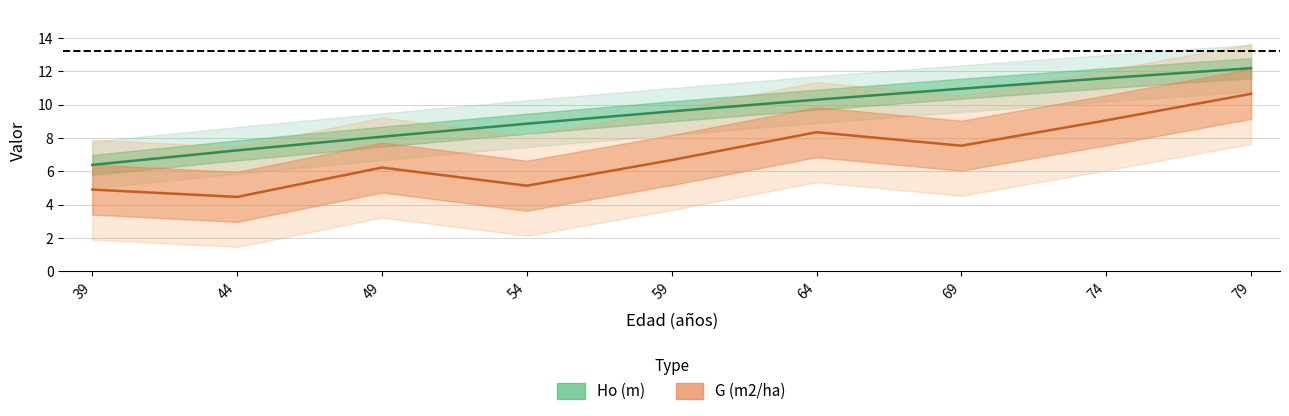

Is this an area chart (filled region under the line)?

No